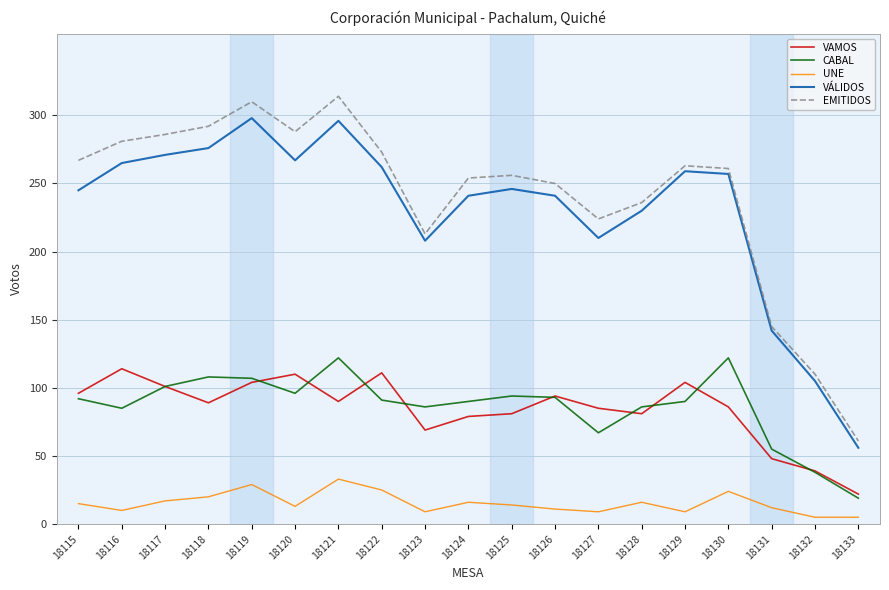

Rank the series by their maximum value, from highest to lowest.

EMITIDOS, VÁLIDOS, CABAL, VAMOS, UNE